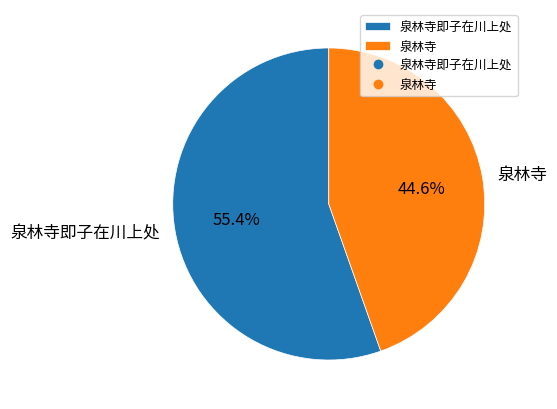

What is the smallest slice in the pie chart?

泉林寺